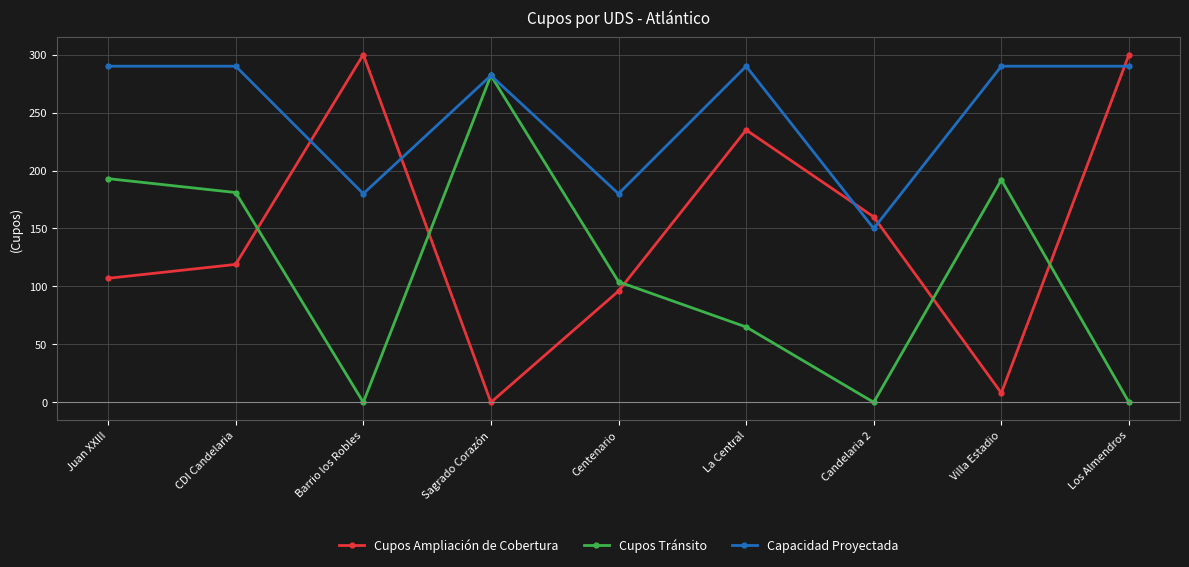

Where do Cupos Tránsito and Cupos Ampliación de Cobertura first cross each other?

CDI Candelaria and Barrio los Robles